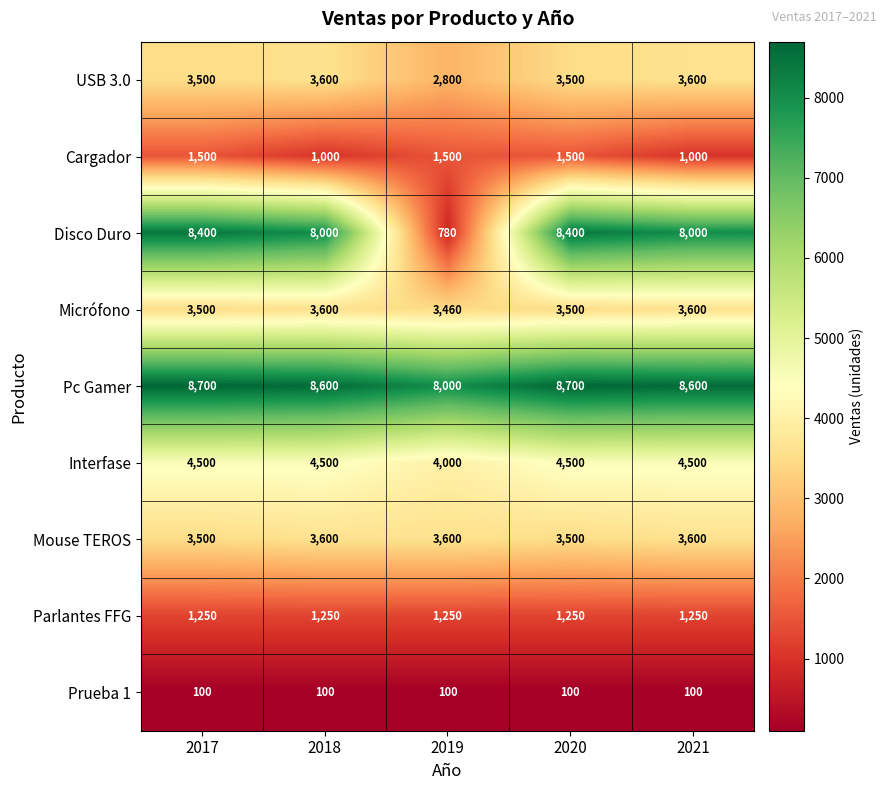

At how many categories does at least one series exceed 3532?

5